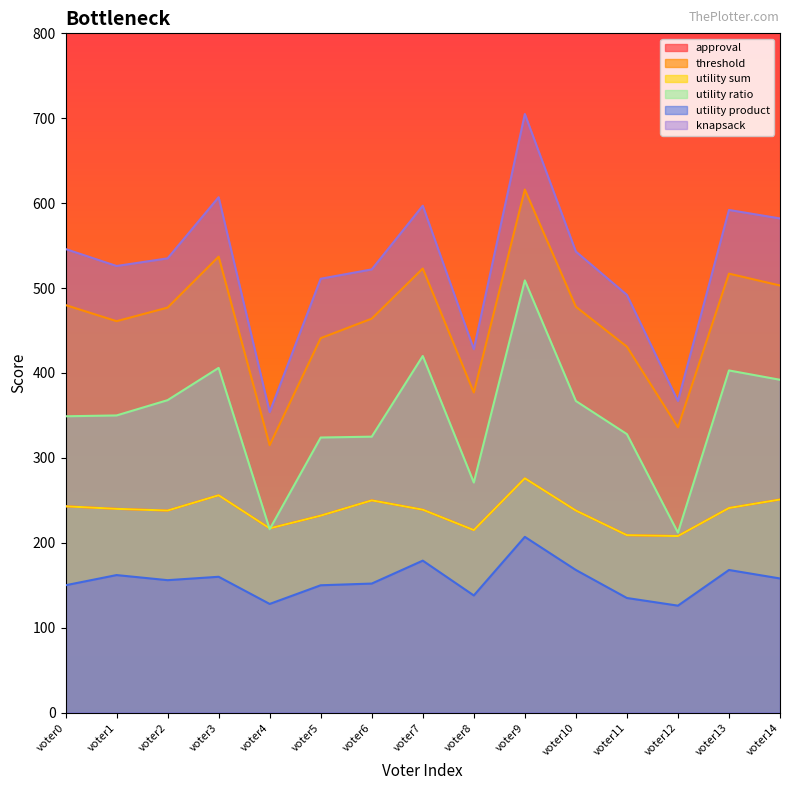

What is the difference between the maximum and minimum values in the utility ratio series?

297